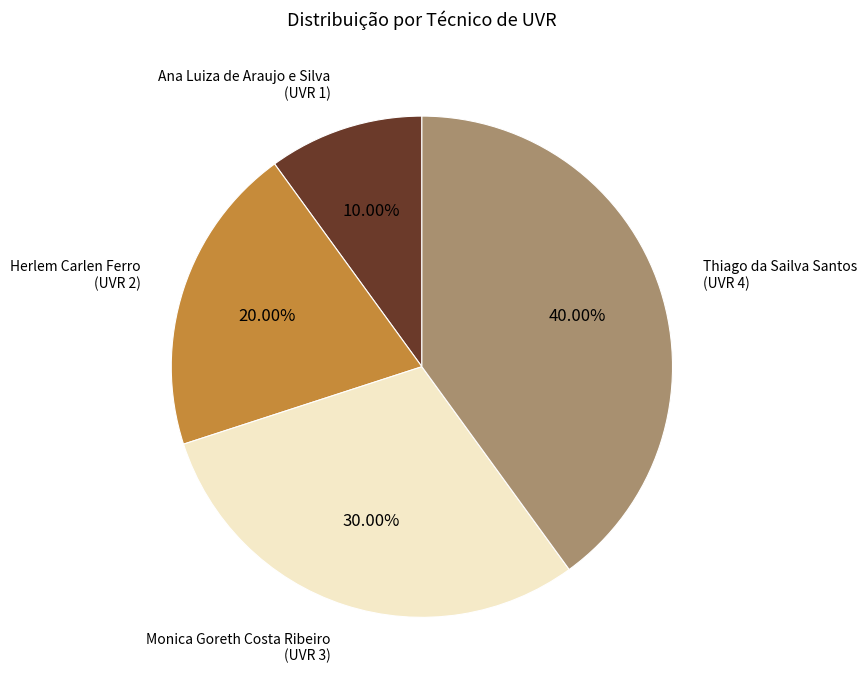

Count the number of slices in the pie.

4